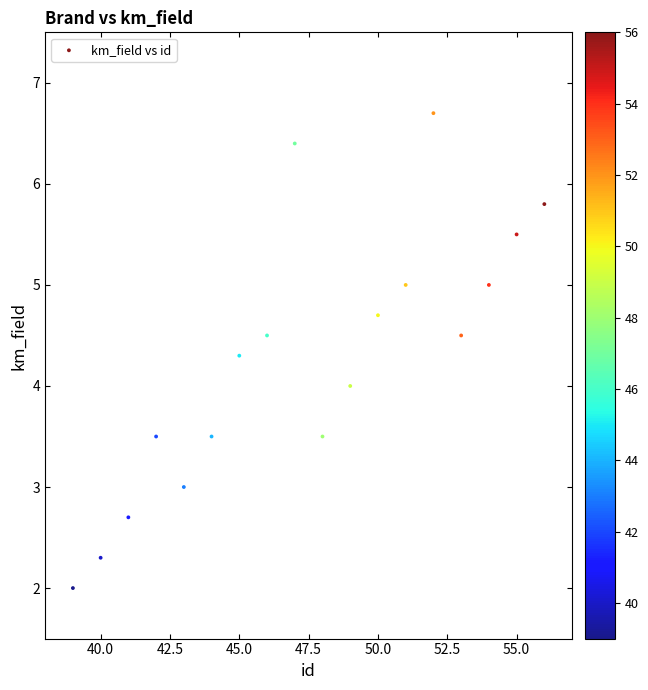

What is the range of X values (max minus min)?

17.0